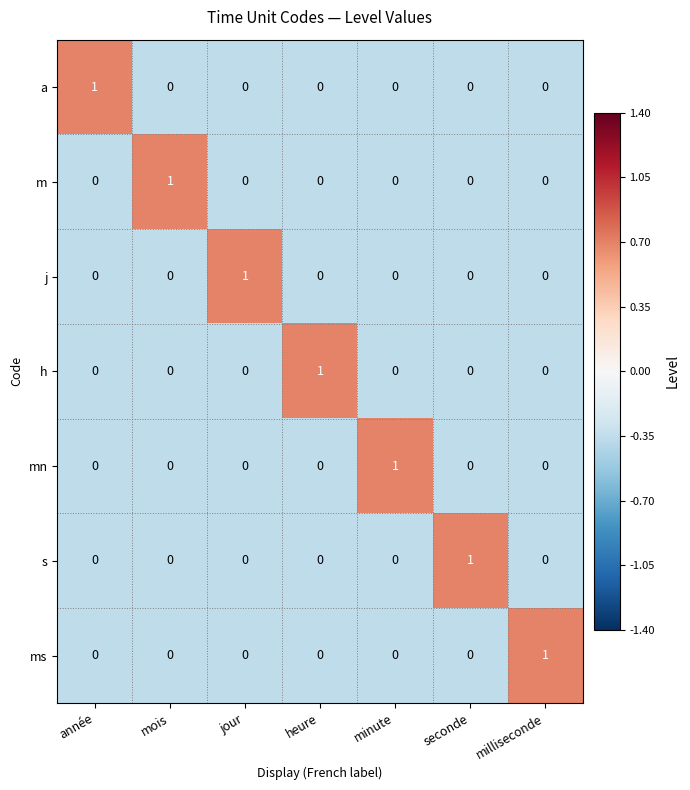

The ms series shows 0 at année. True or false?

True